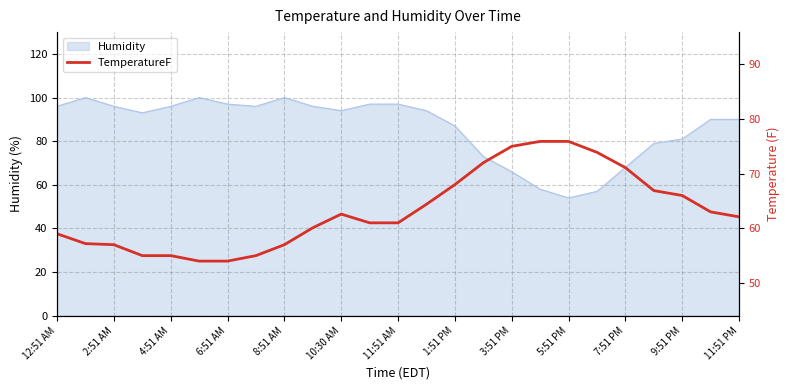

What is the difference between the maximum and minimum values?

21.9